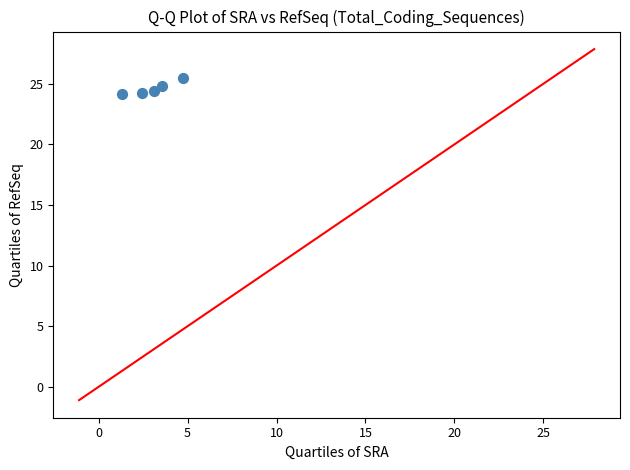

What is the range of Y values (max minus min)?

1.3